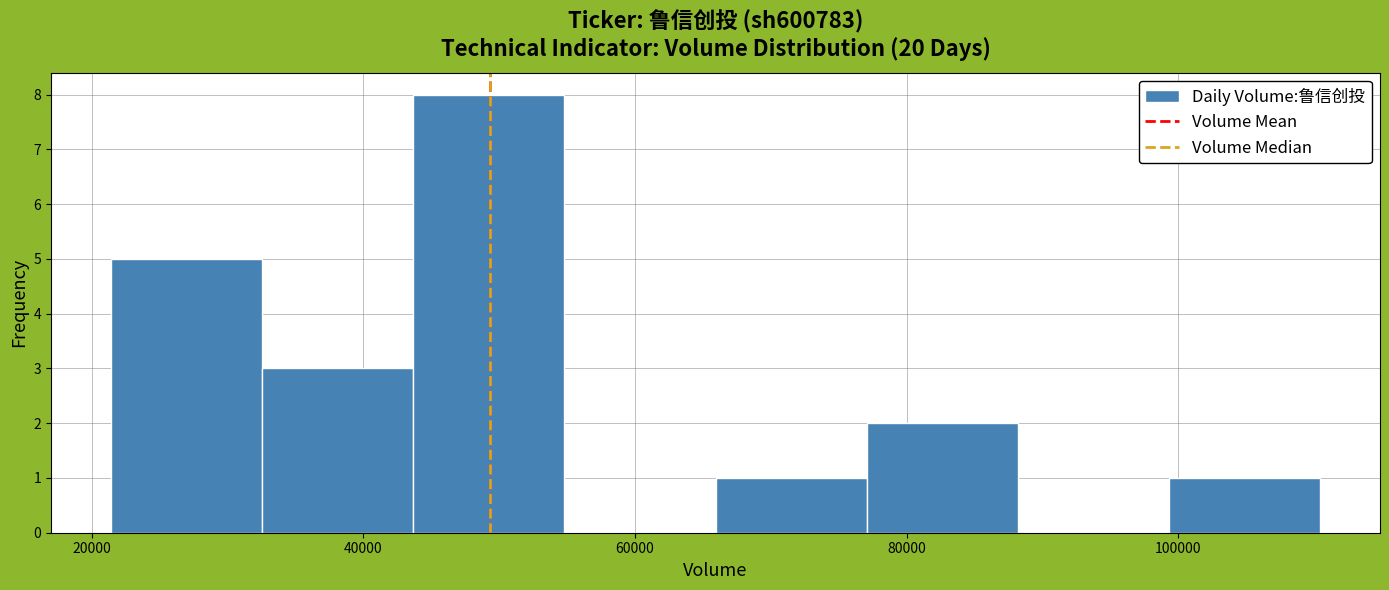

Reading left to right, list every bar in this chart as the range it spans on the x-axis followed by its height. Neither the bar edges nor the heights are printed on the chart, so give them approximately, as read against the axes.

22000 to 32000: 5
32000 to 44000: 3
44000 to 54000: 8
54000 to 66000: 0
66000 to 78000: 1
78000 to 88000: 2
88000 to 100000: 0
100000 to 110000: 1